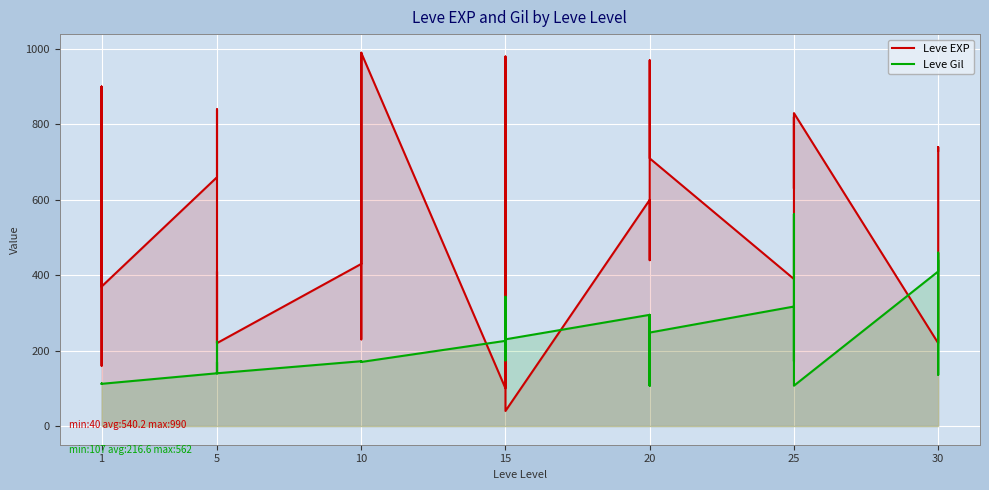

Rank the series by their average value, from lowest to highest.

Leve Gil, Leve EXP